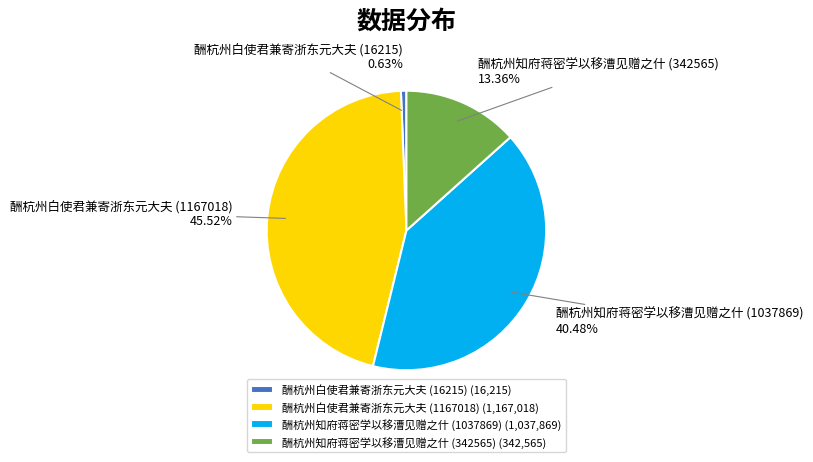

Is 酬杭州知府蒋密学以移漕见赠之什 (342565) the majority of the pie?

No